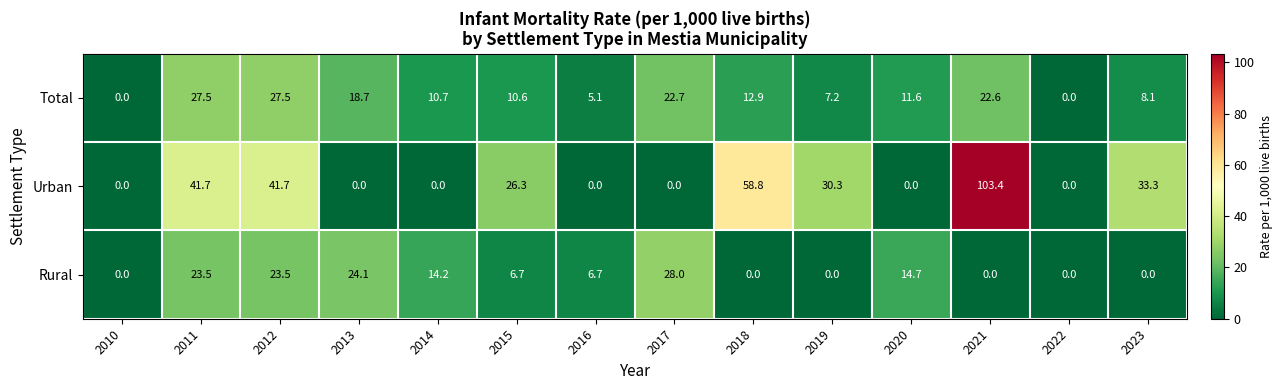

What is the total value across all series at 2021?

126.0